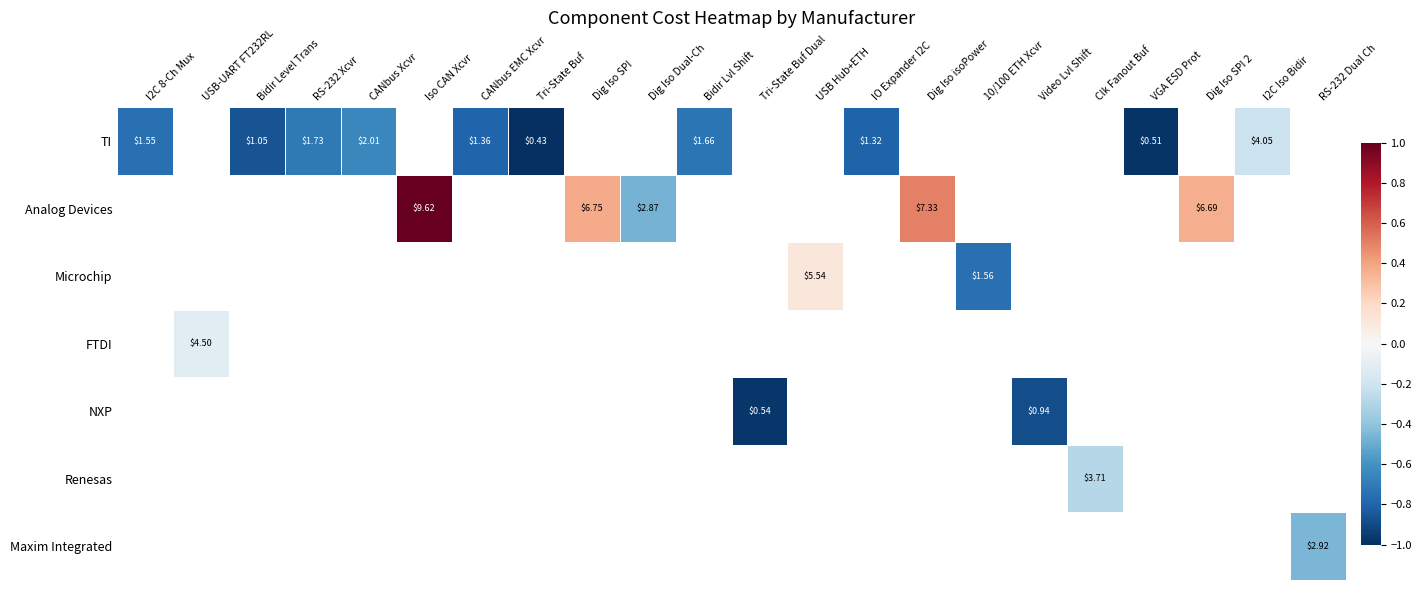

Count the number of categories in the chart.

22